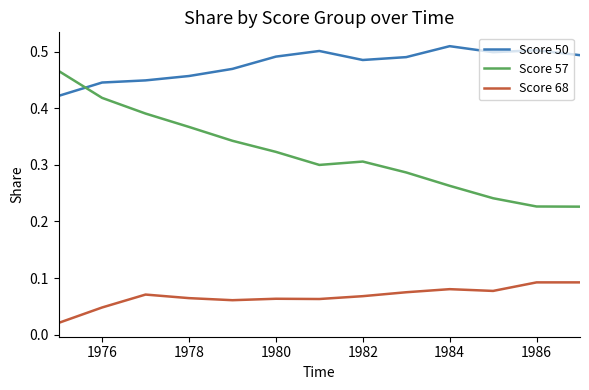

Rank the series by their average value, from highest to lowest.

Score 50, Score 57, Score 68